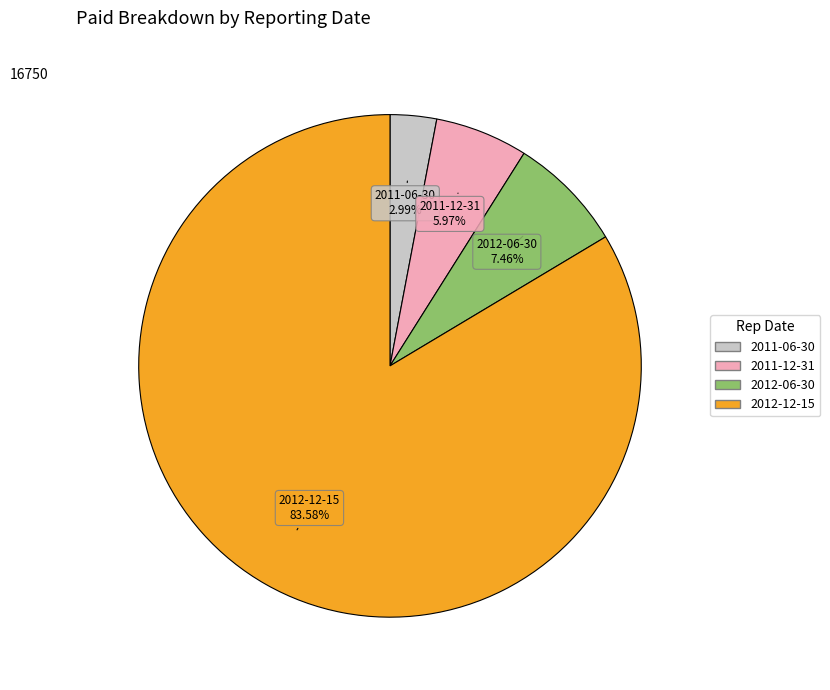

What percentage do 2011-06-30 and 2011-12-31 together represent?

9.0%